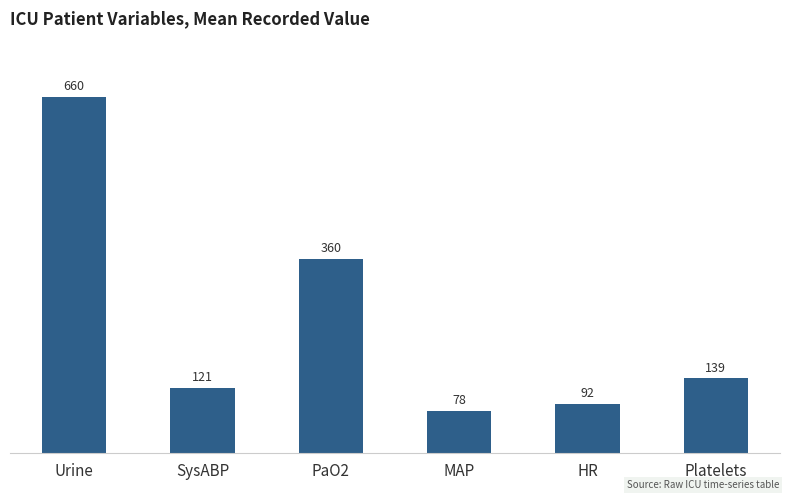

Does the chart contain any negative values?

No